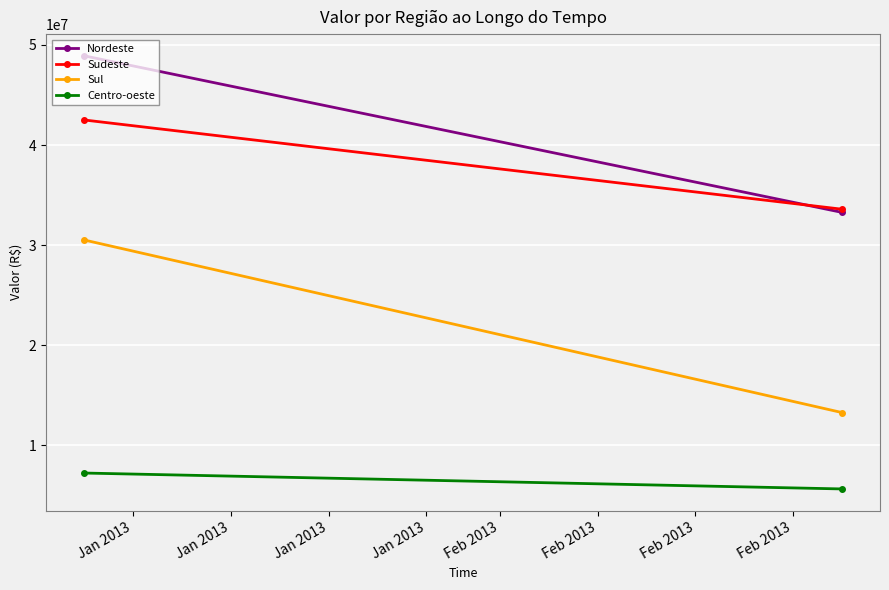

How many values in the Nordeste series are below 48914890?

1